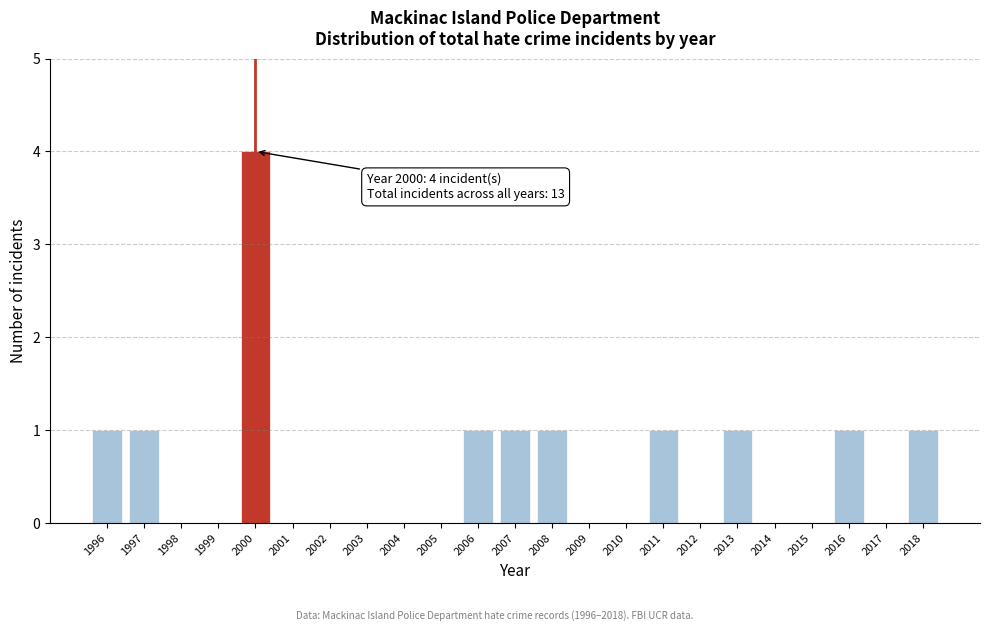

Reading right to left, what are all the values shown in this chart?

2018=1	2017=0	2016=1	2015=0	2014=0	2013=1	2012=0	2011=1	2010=0	2009=0	2008=1	2007=1	2006=1	2005=0	2004=0	2003=0	2002=0	2001=0	2000=4	1999=0	1998=0	1997=1	1996=1